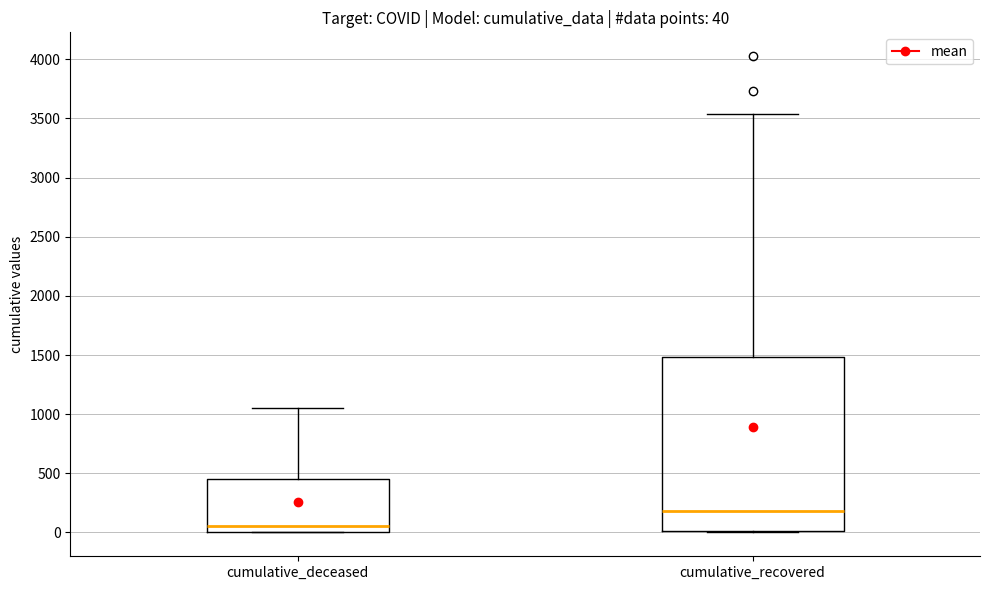

Which box's median line is the highest?

cumulative_recovered